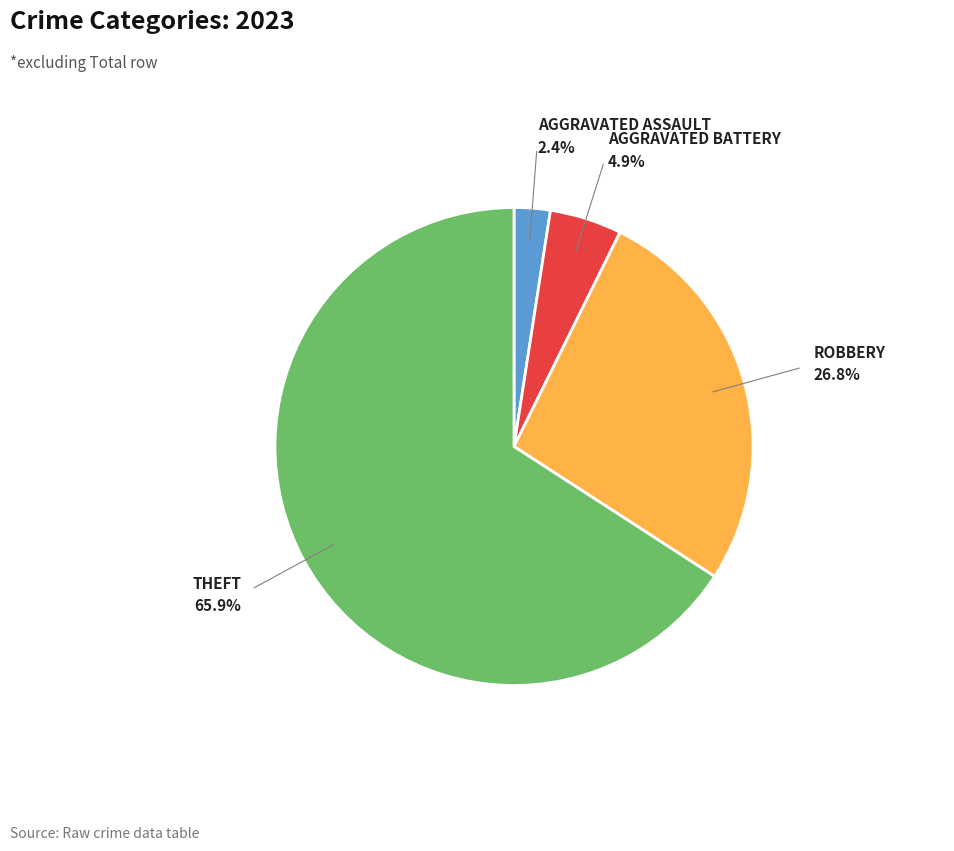

Does any single category account for the majority?

Yes